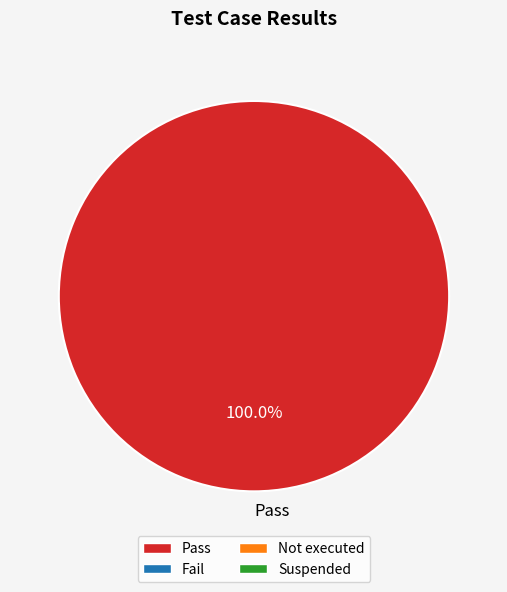

Is there a majority slice in this chart?

Yes